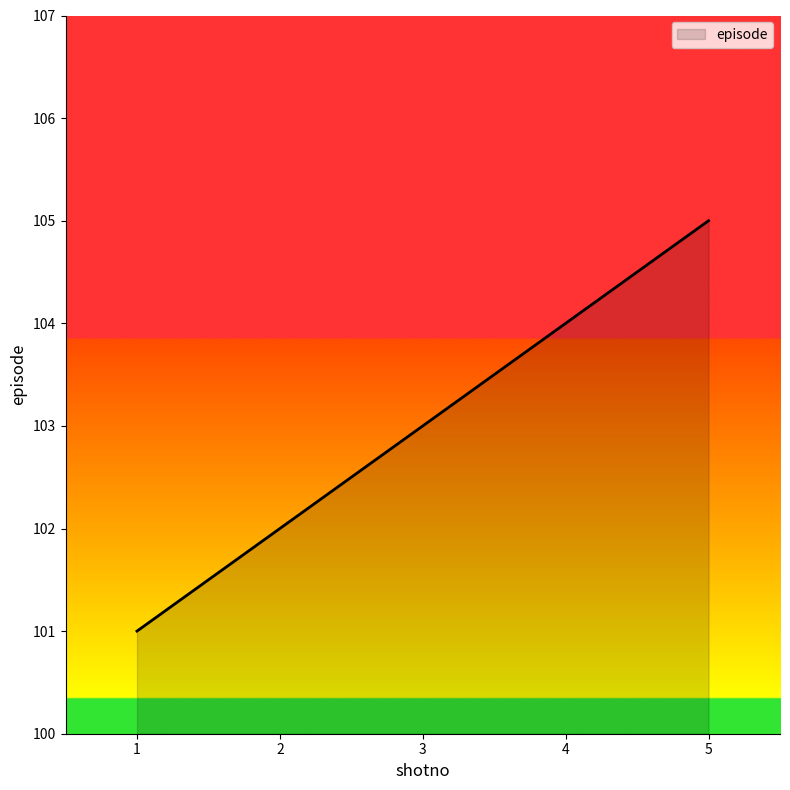

Count the number of categories in the chart.

5